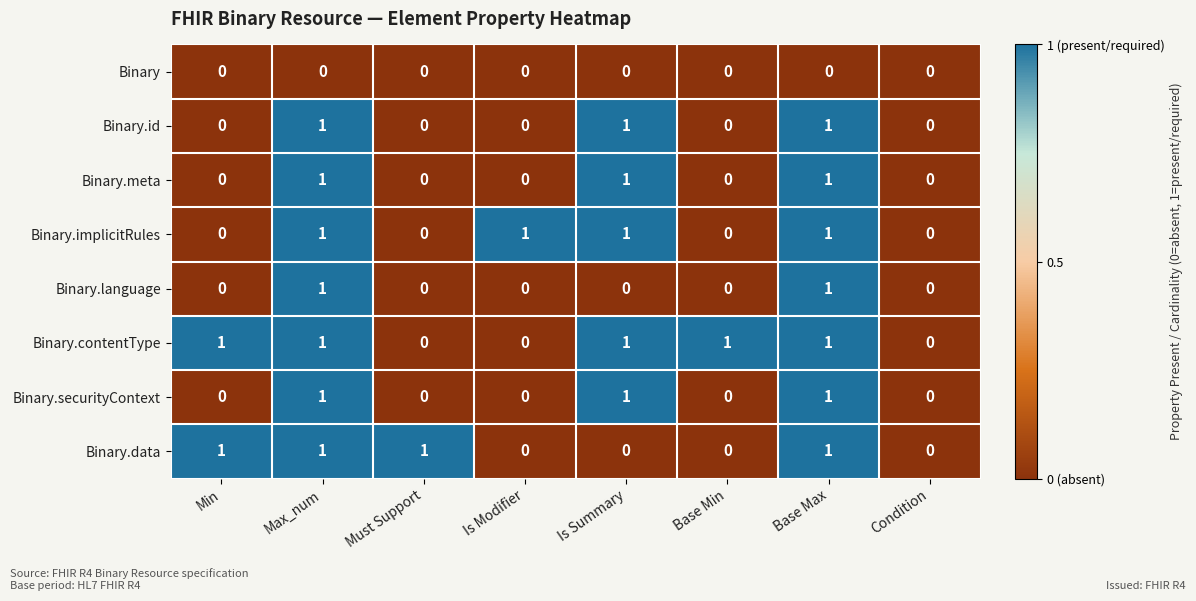

Is it true that Binary.securityContext equals 1 at Base Min?

False